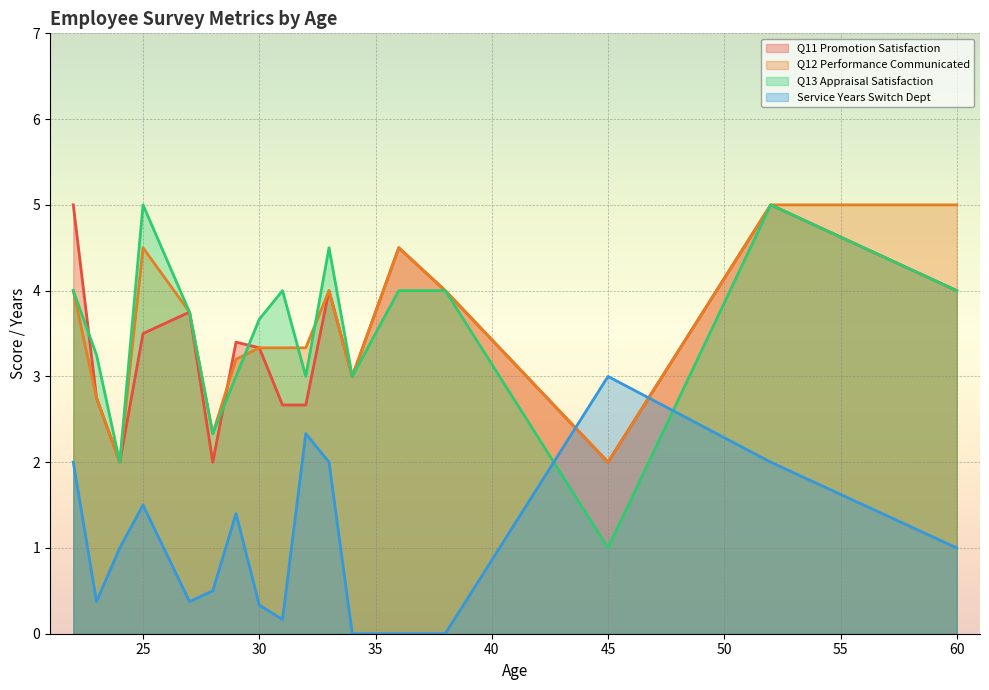

What is the average value of the Service Years Switch Dept series?

0.9